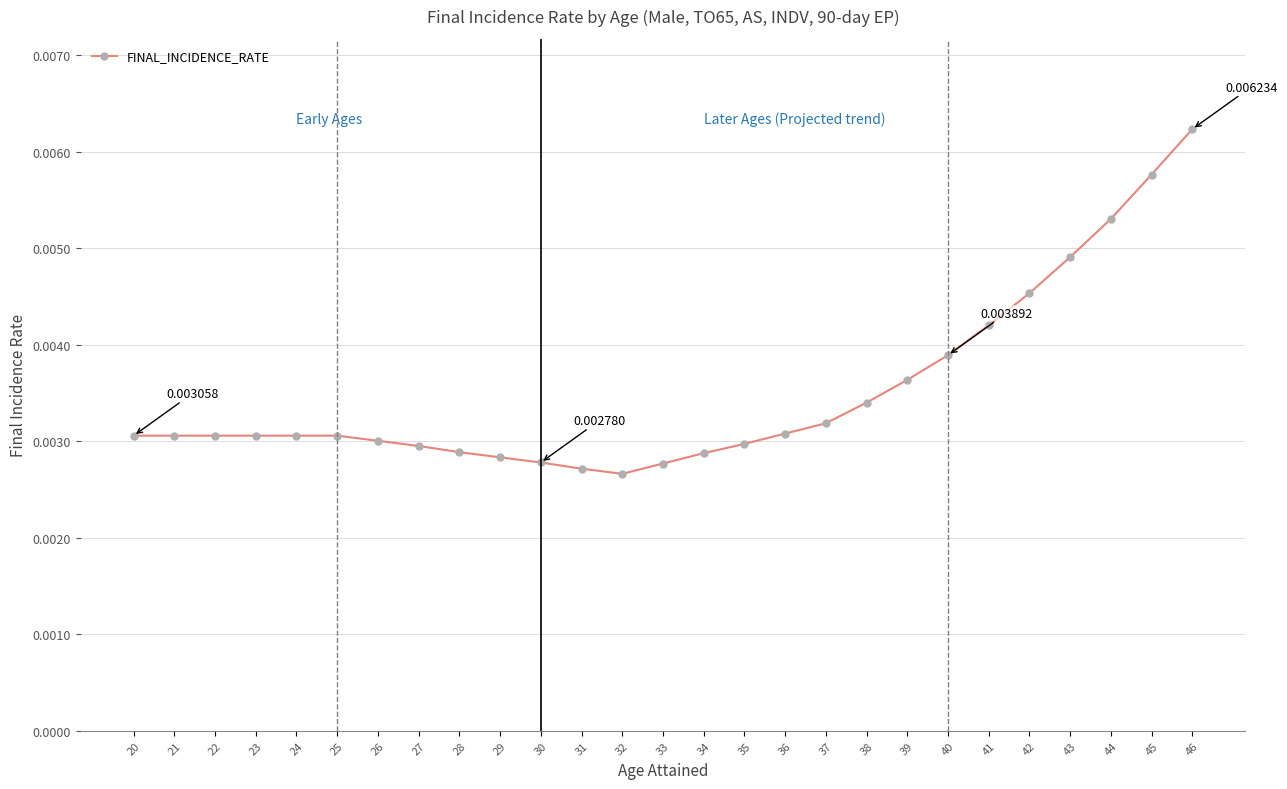

Between 29 and 38, which is larger?

38